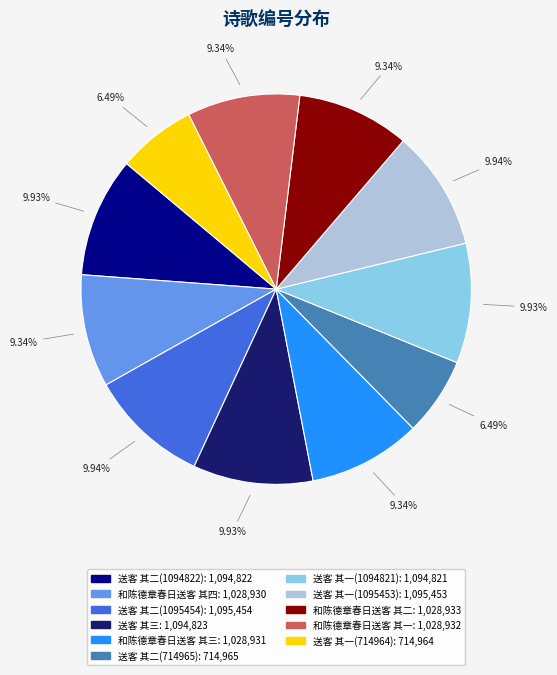

Do 送客 其三 and 送客 其一(1095453) together represent more than half of the pie?

No